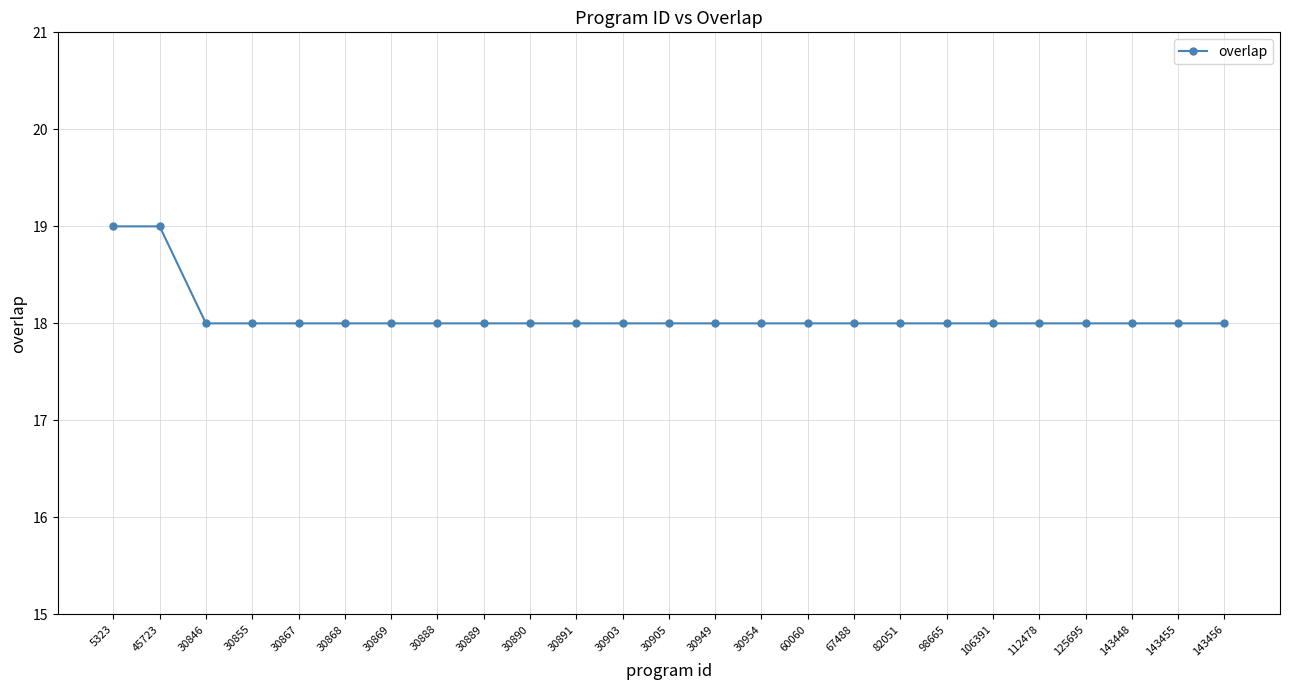

How many categories are shown in the chart?

25